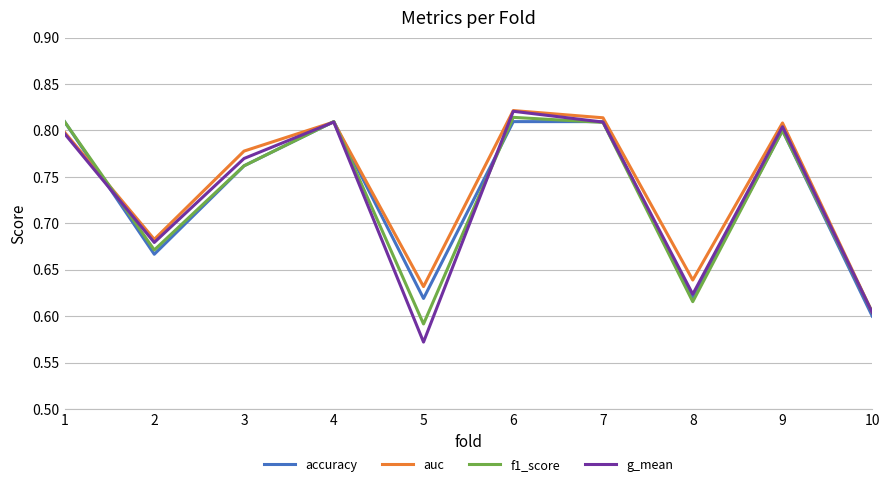

What is the difference between the second highest and second lowest values in the f1_score series?

0.2